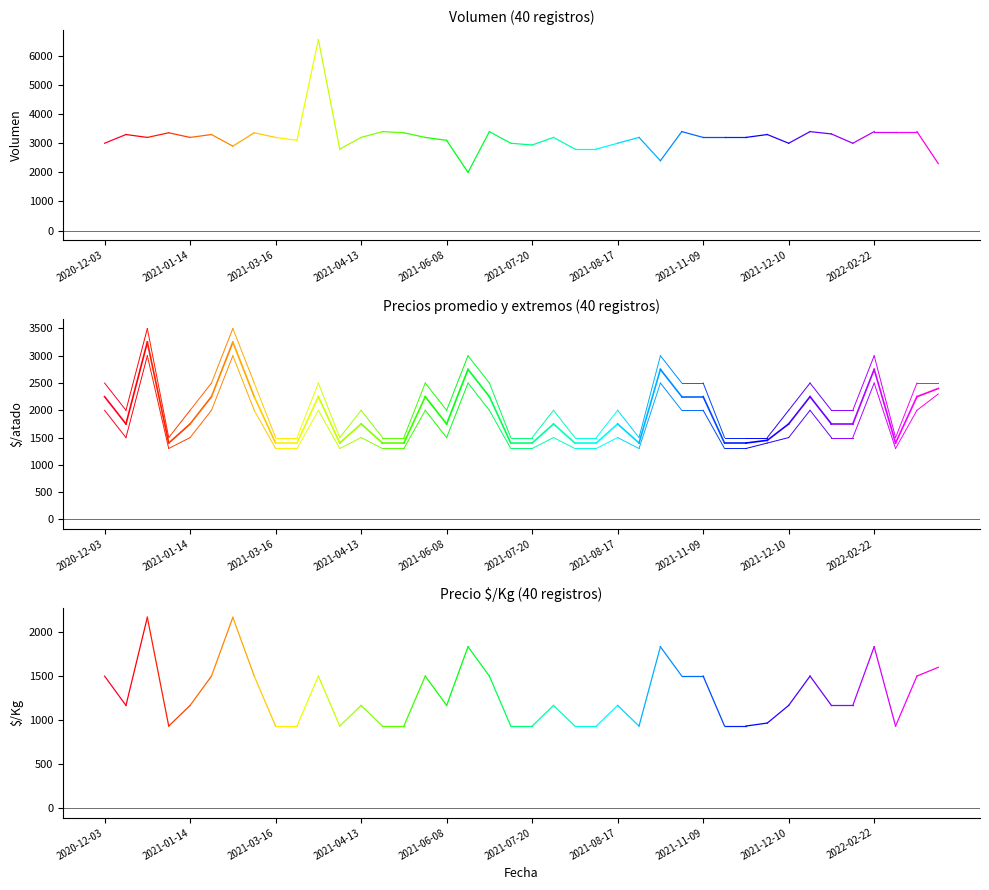

Which series has the largest total across all categories?

Volumen